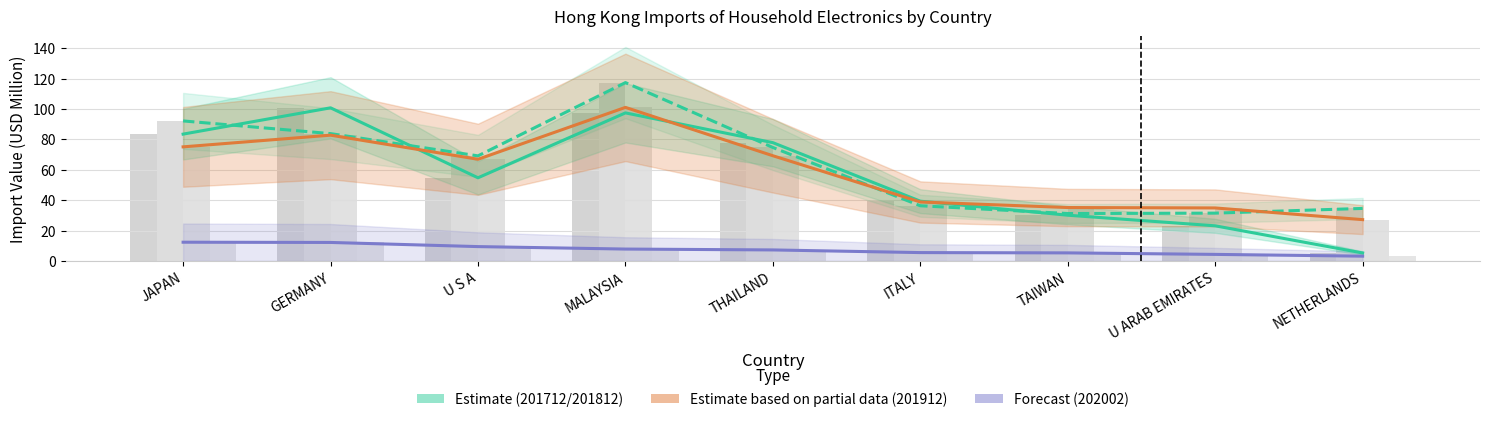

Reading left to right, transcribe all the data shown in this chart.

201712 Estimate: 83.4	100.7	54.7	97.4	77.8	39.3	30.1	23.1	5.2
201812 Estimate: 92.1	83.8	69.1	117.3	74.6	36.3	31.2	31.4	34.5
201912 Estimate (partial): 75.0	82.7	66.9	101.0	69.2	38.8	35.1	34.8	27.2
202002 Forecast: 12.3	12.1	9.4	7.8	7.2	5.5	5.3	4.3	3.1